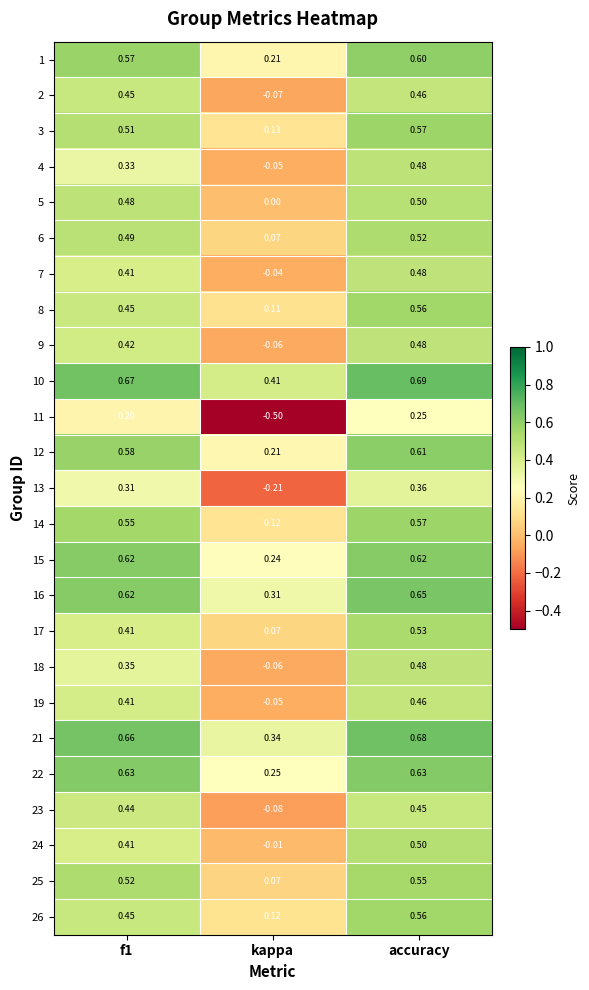

At which label is 18 closest to 0?

kappa